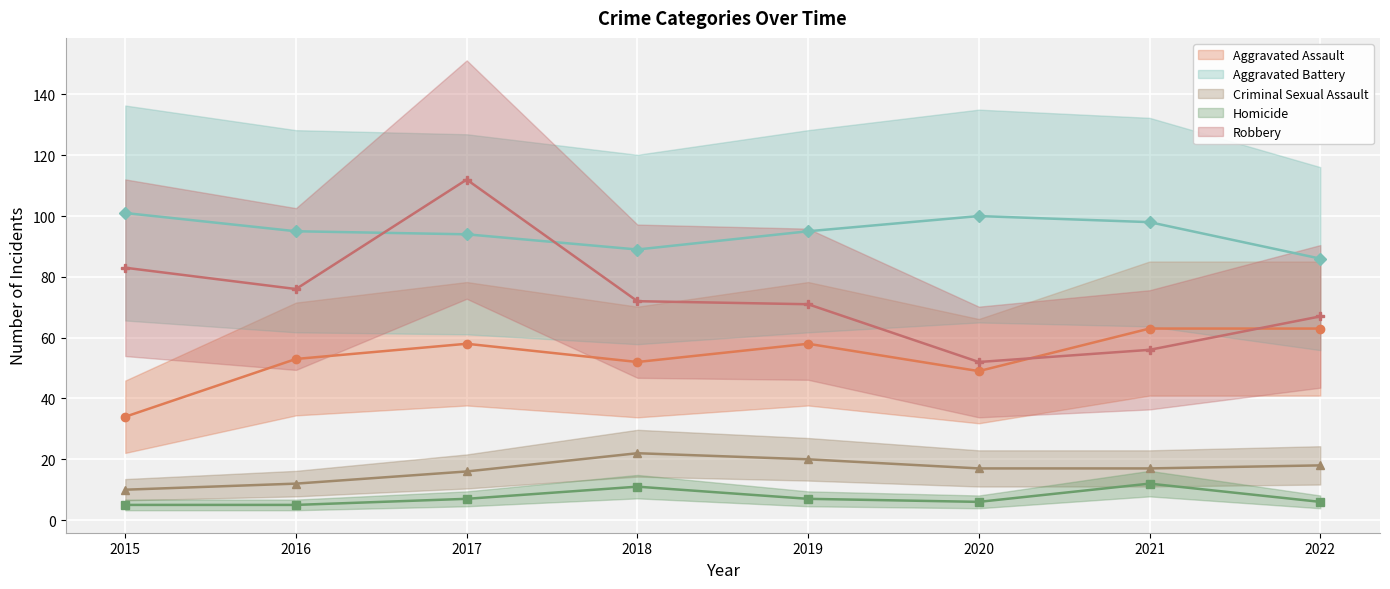

True or false: Homicide and Aggravated Battery intersect in this chart.

False